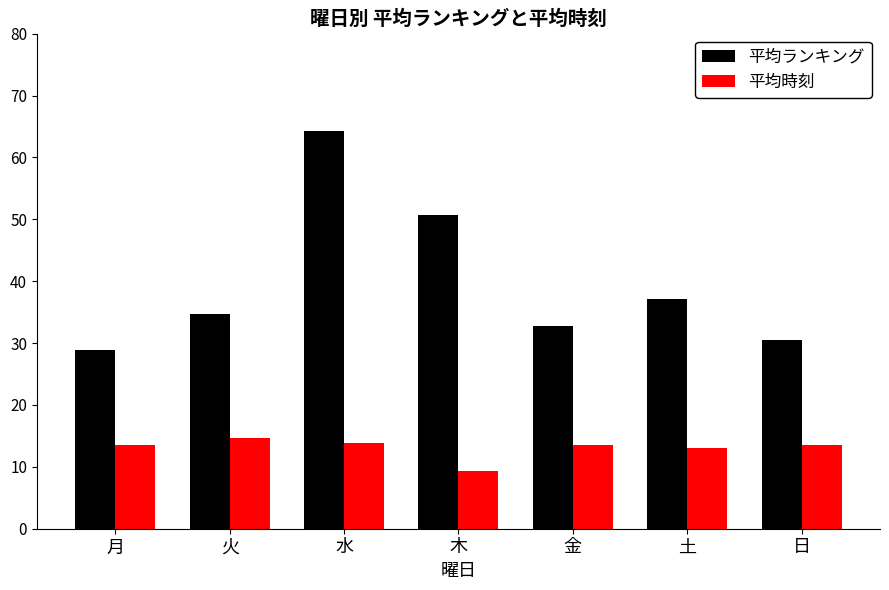

Is it true that 平均ランキング equals 50.7 at 木?

True